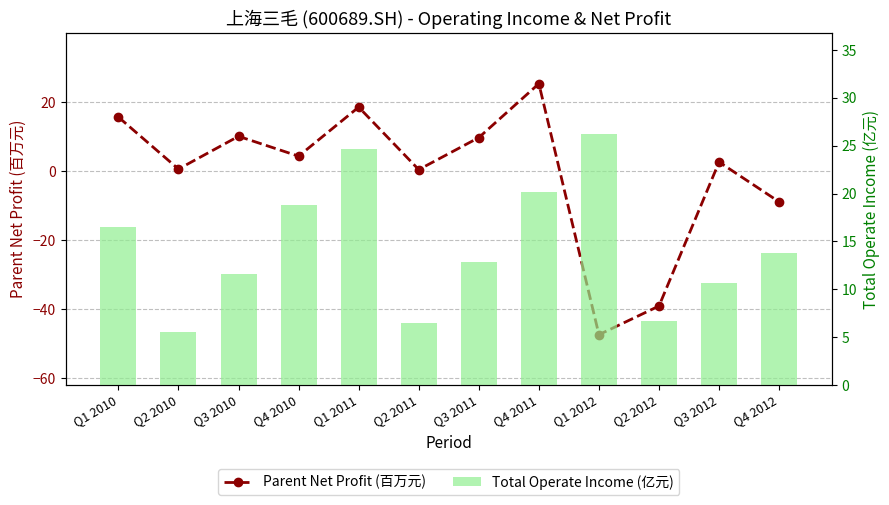

Rank the categories by Total Operate Income (亿元) value from highest to lowest.

Q1 2012, Q1 2011, Q4 2011, Q4 2010, Q1 2010, Q4 2012, Q3 2011, Q3 2010, Q3 2012, Q2 2012, Q2 2011, Q2 2010